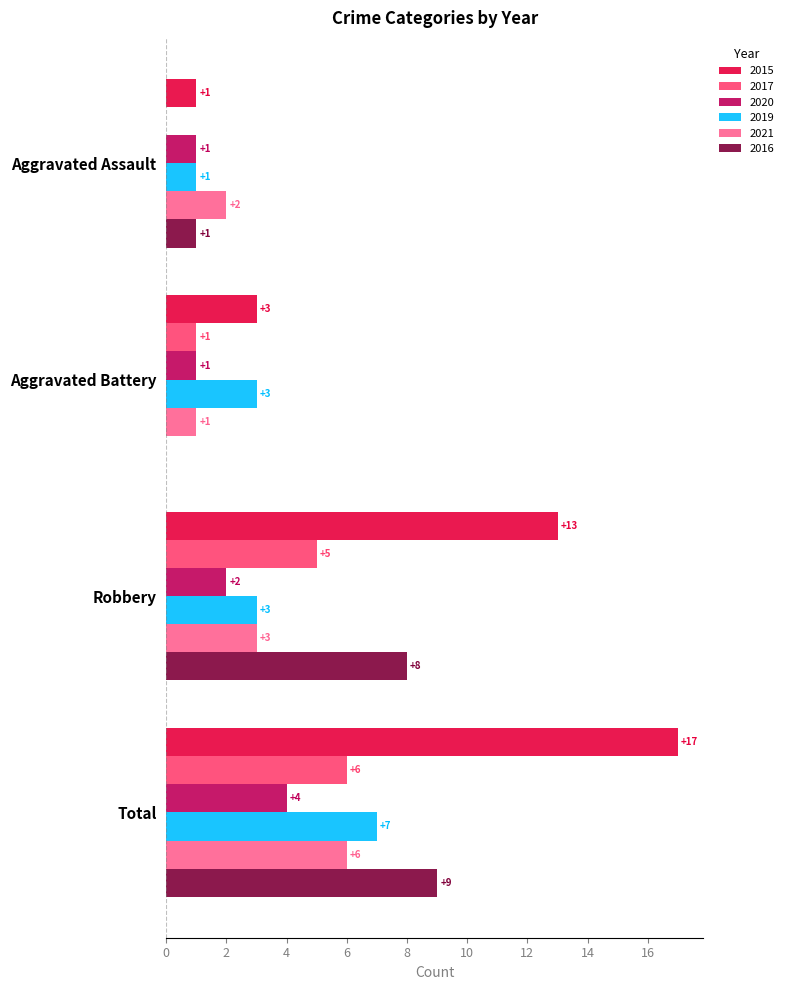

What are all the series names shown in the legend?

2015, 2017, 2020, 2019, 2021, 2016